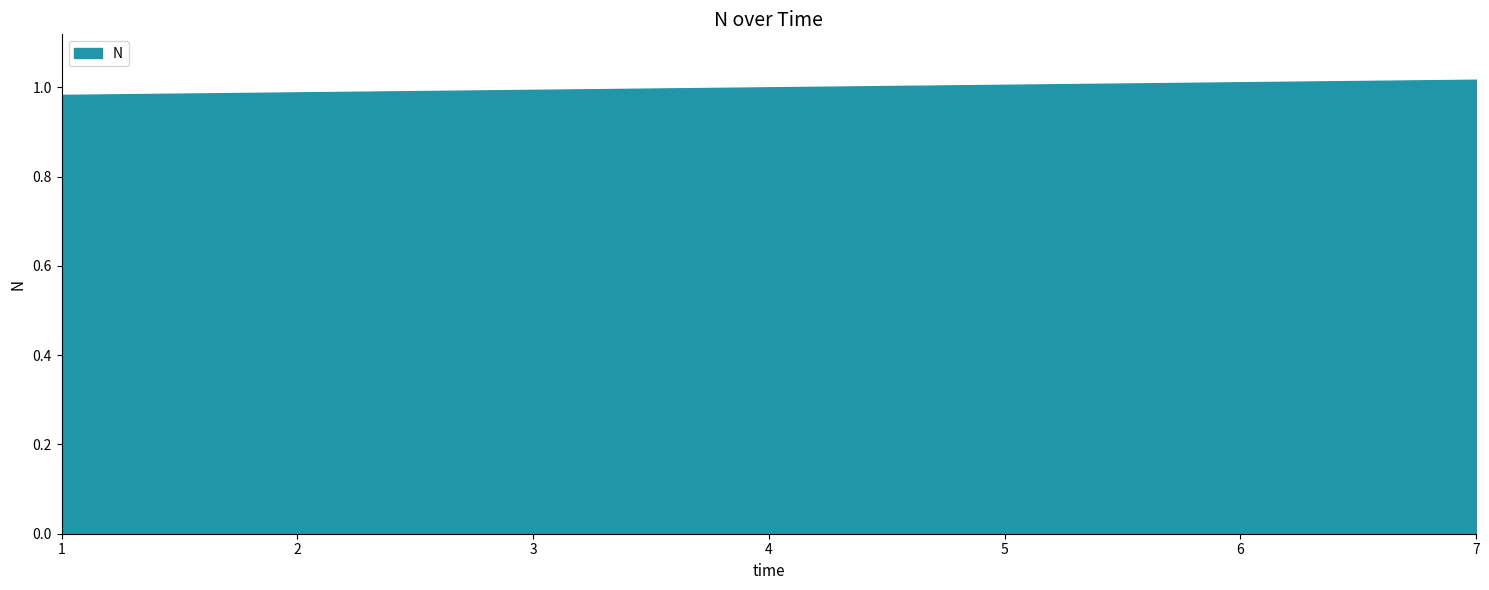

List the labels in order of value, largest first.

7, 6, 5, 4, 3, 2, 1